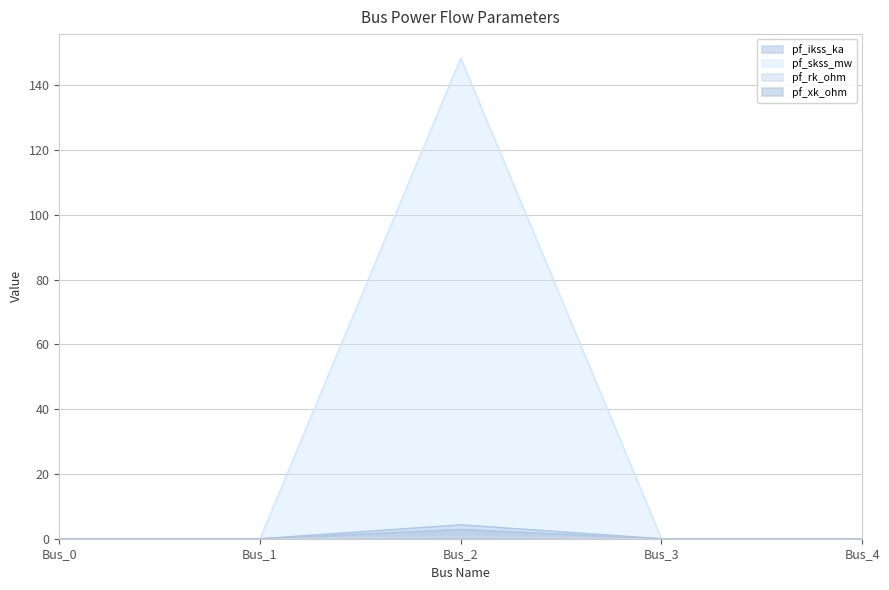

List the labels in order of pf_xk_ohm value, smallest first.

Bus_0, Bus_1, Bus_3, Bus_4, Bus_2